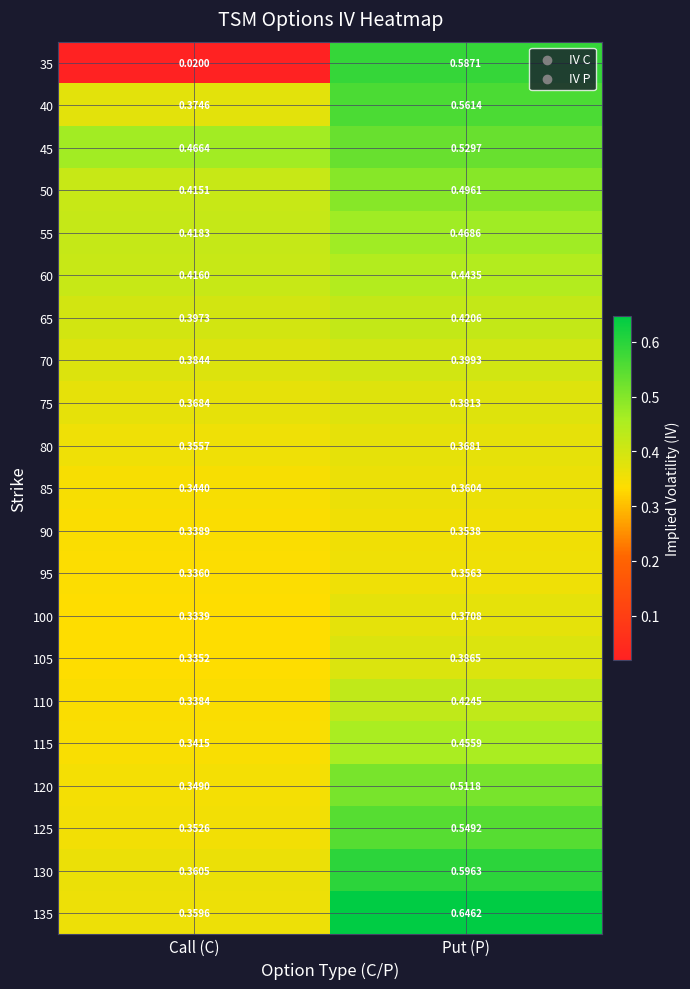

Is the value of 120 at Put (P) greater than the value of 110 at Call (C)?

Yes